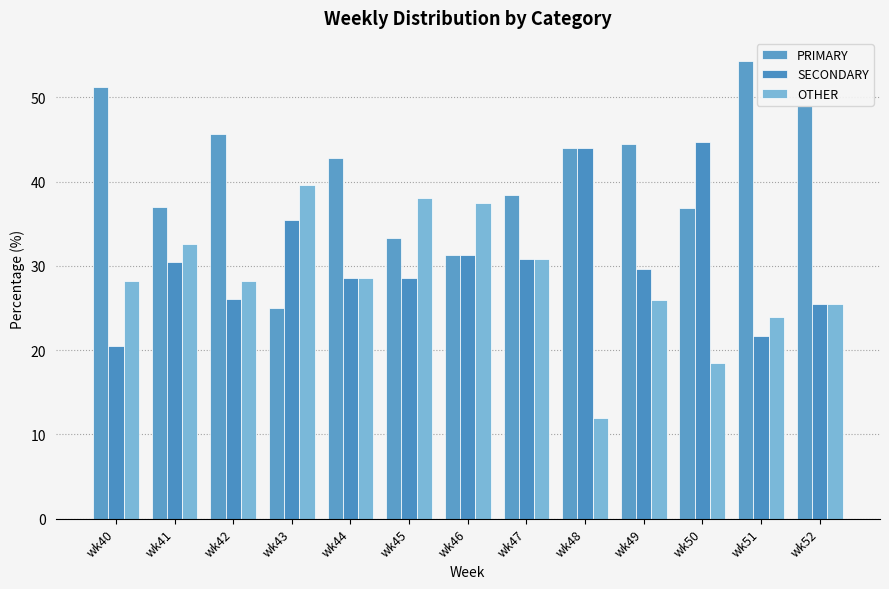

What is the spread (max minus min) of values at wk47?

7.7